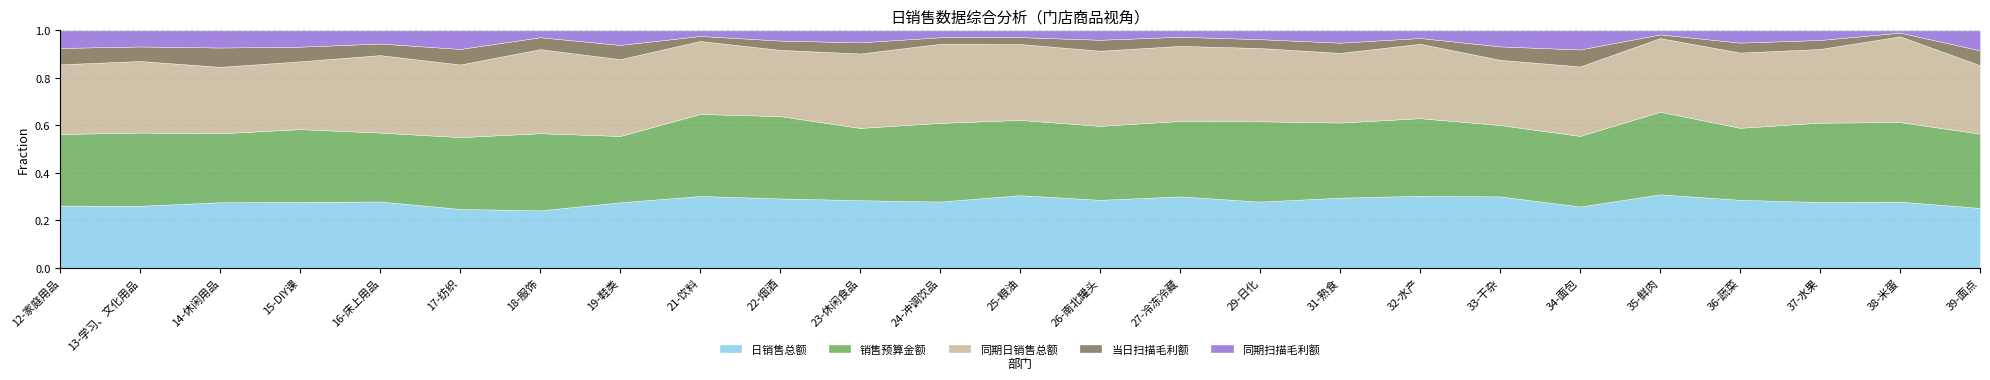

What is the label of the 8th point from the right?

32-水产